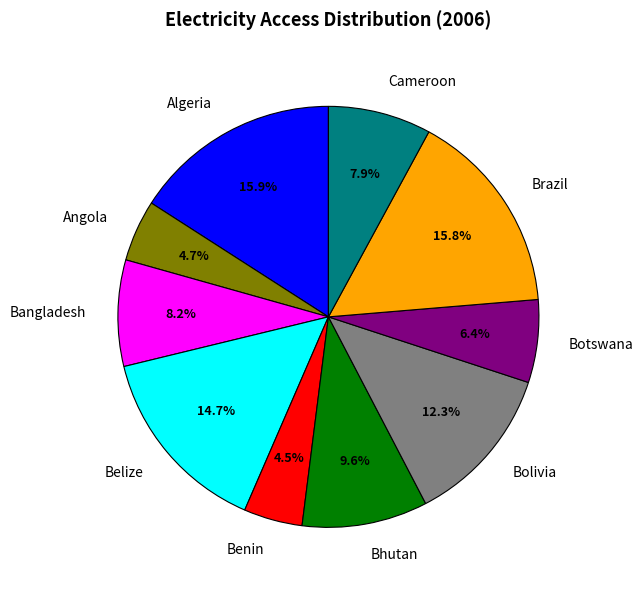

True or false: Algeria accounts for 1% of the total.

False